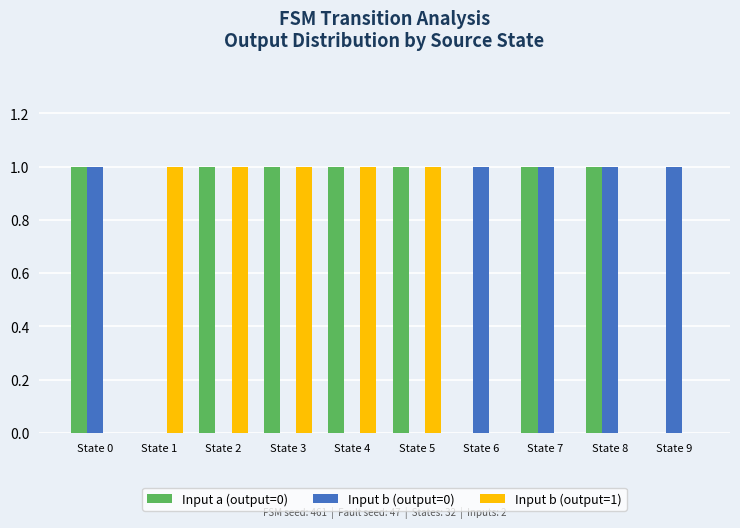

Reading left to right, list all the values displayed in this chart.

Input a (output=0): 1	0	1	1	1	1	0	1	1	0
Input b (output=0): 1	0	0	0	0	0	1	1	1	1
Input b (output=1): 0	1	1	1	1	1	0	0	0	0